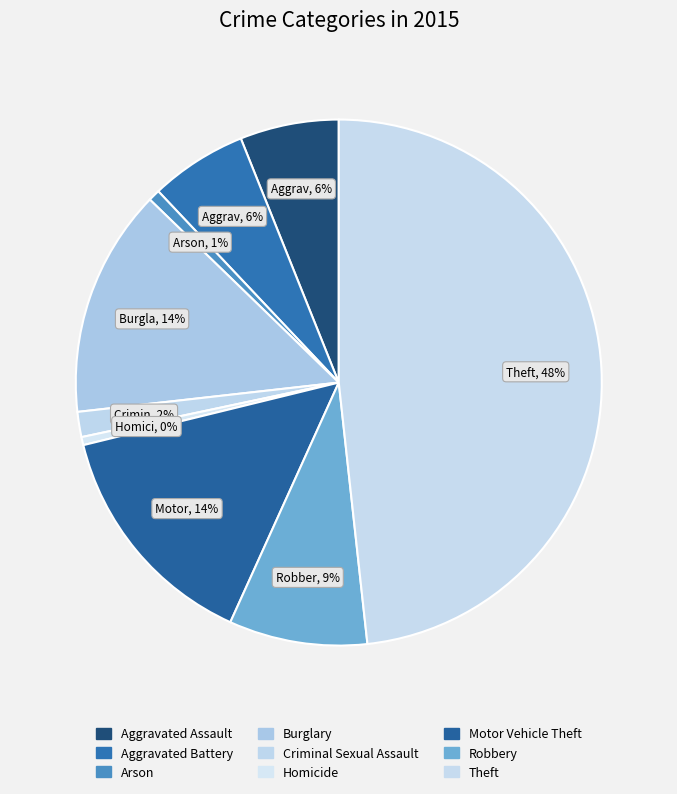

Is it true that Burglary is 2% of the pie?

False